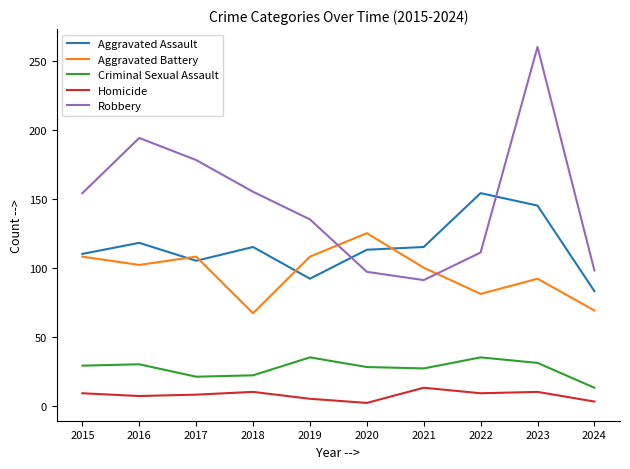

Which category has the highest value across all series?

2023